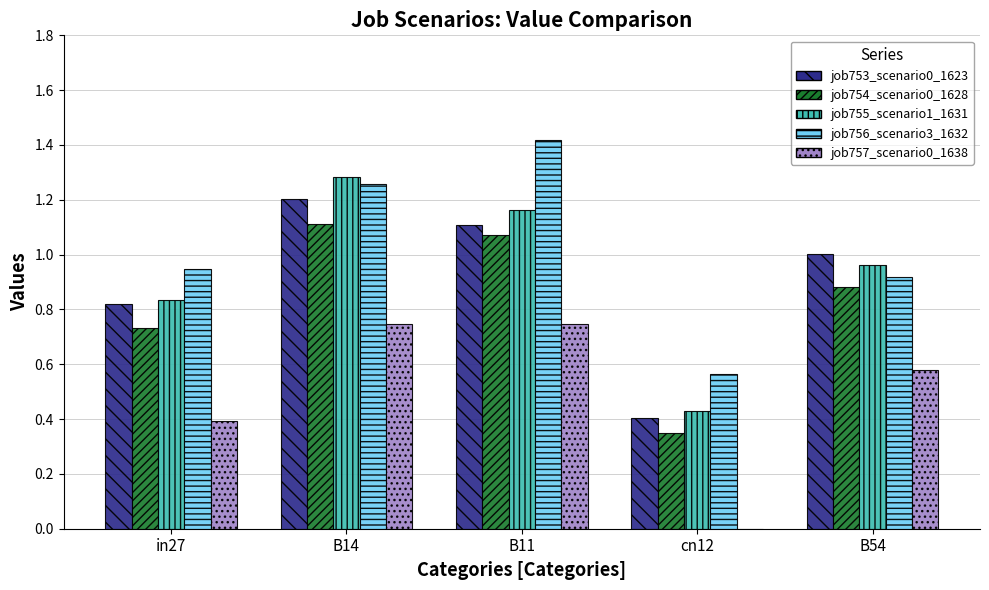

What is the spread (max minus min) of values at B14?

0.5